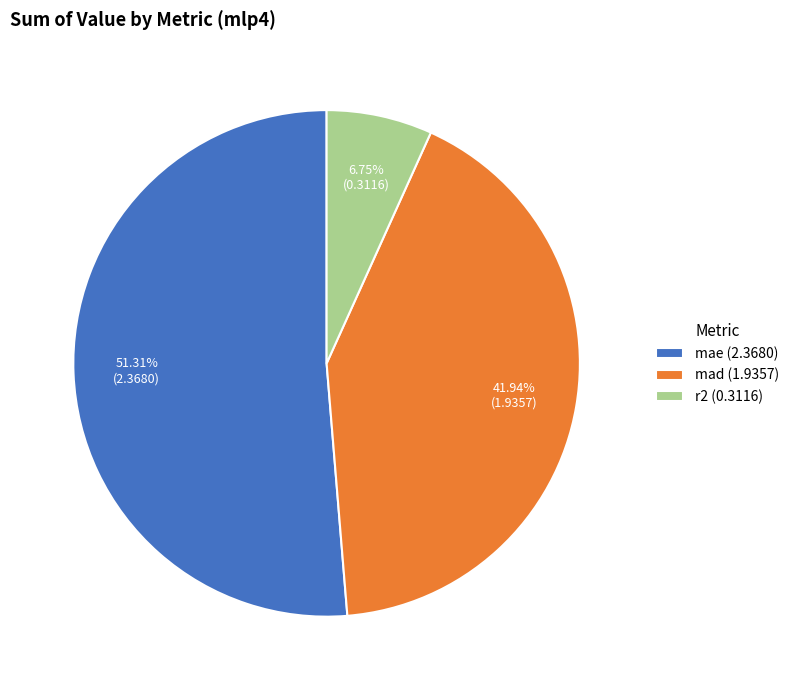

To the nearest percent, what is the combined percentage of r2 and mad?

49%